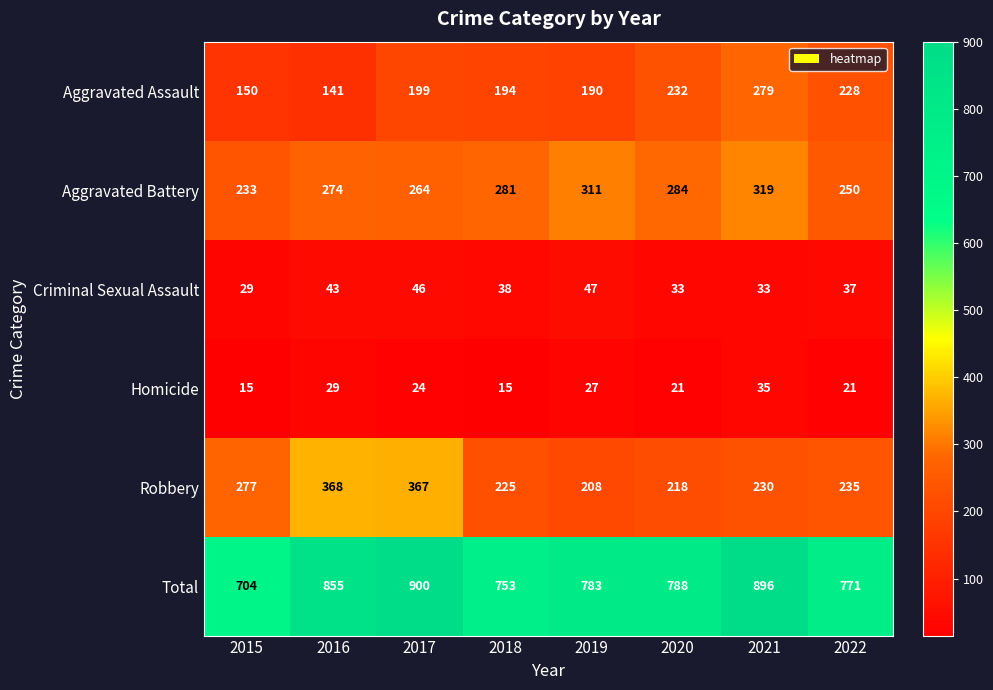

True or false: Homicide has a value of 35 at 2021.

True